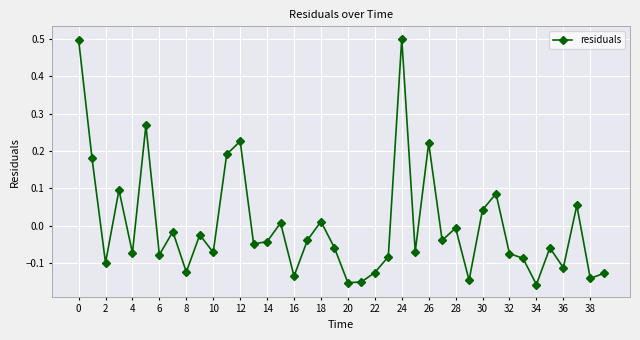

How many points are higher than both their immediate neighbors (excluding endpoints)?

13